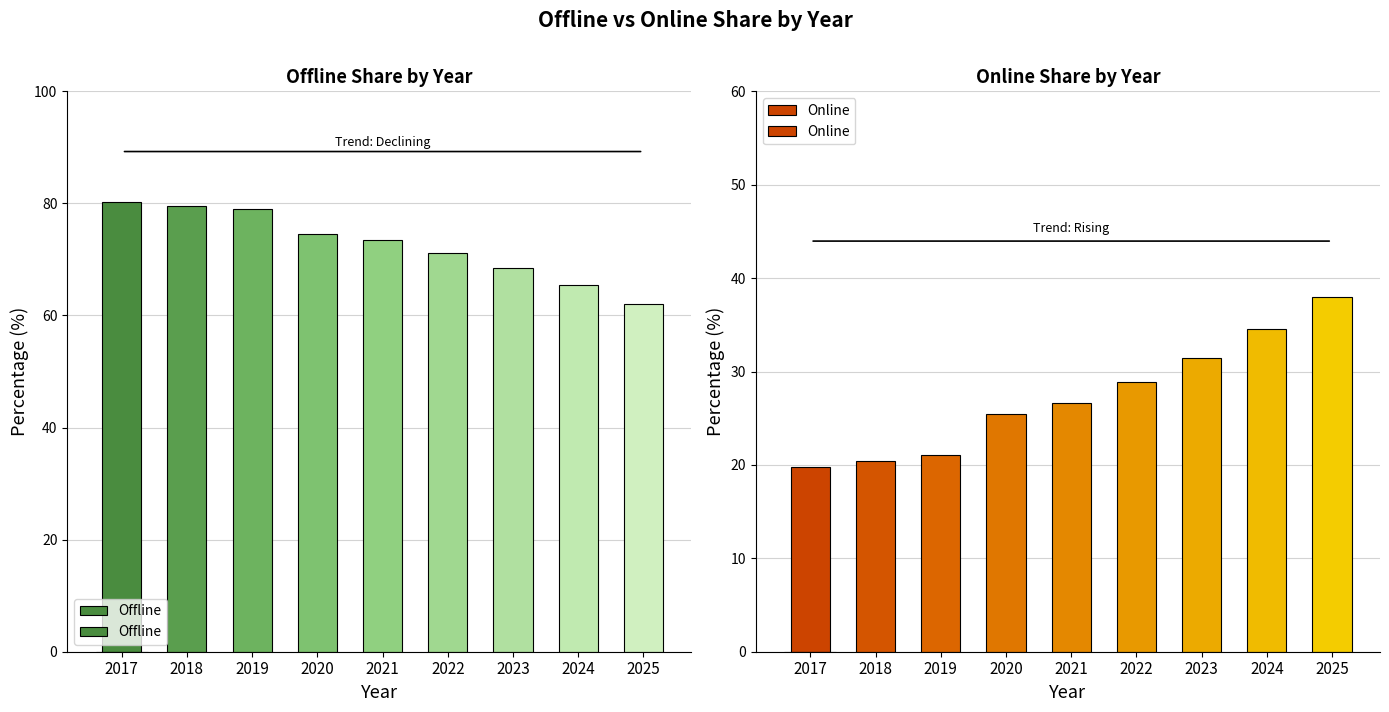

Is it true that Offline equals 26.0 at 2024?

False